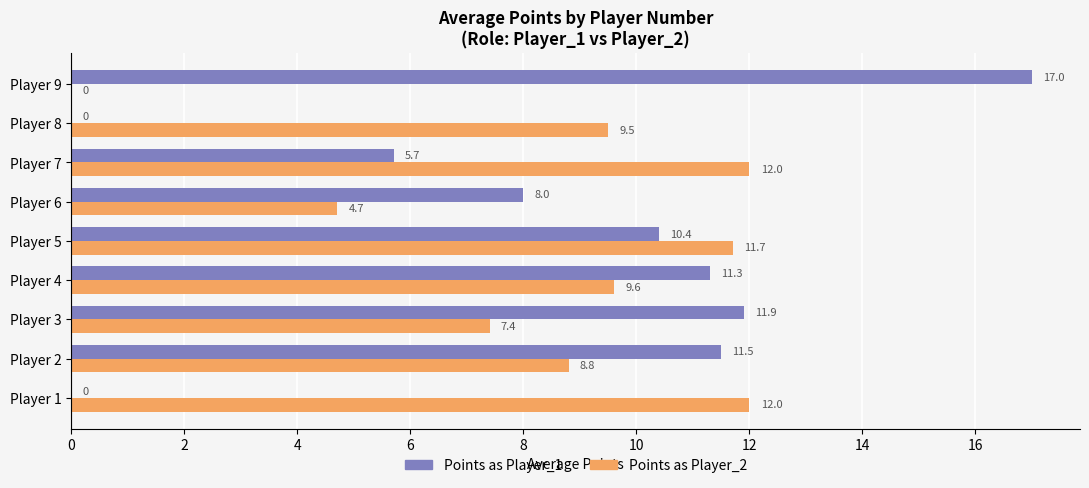

What is the sum of all Points as Player_2 values?

75.7